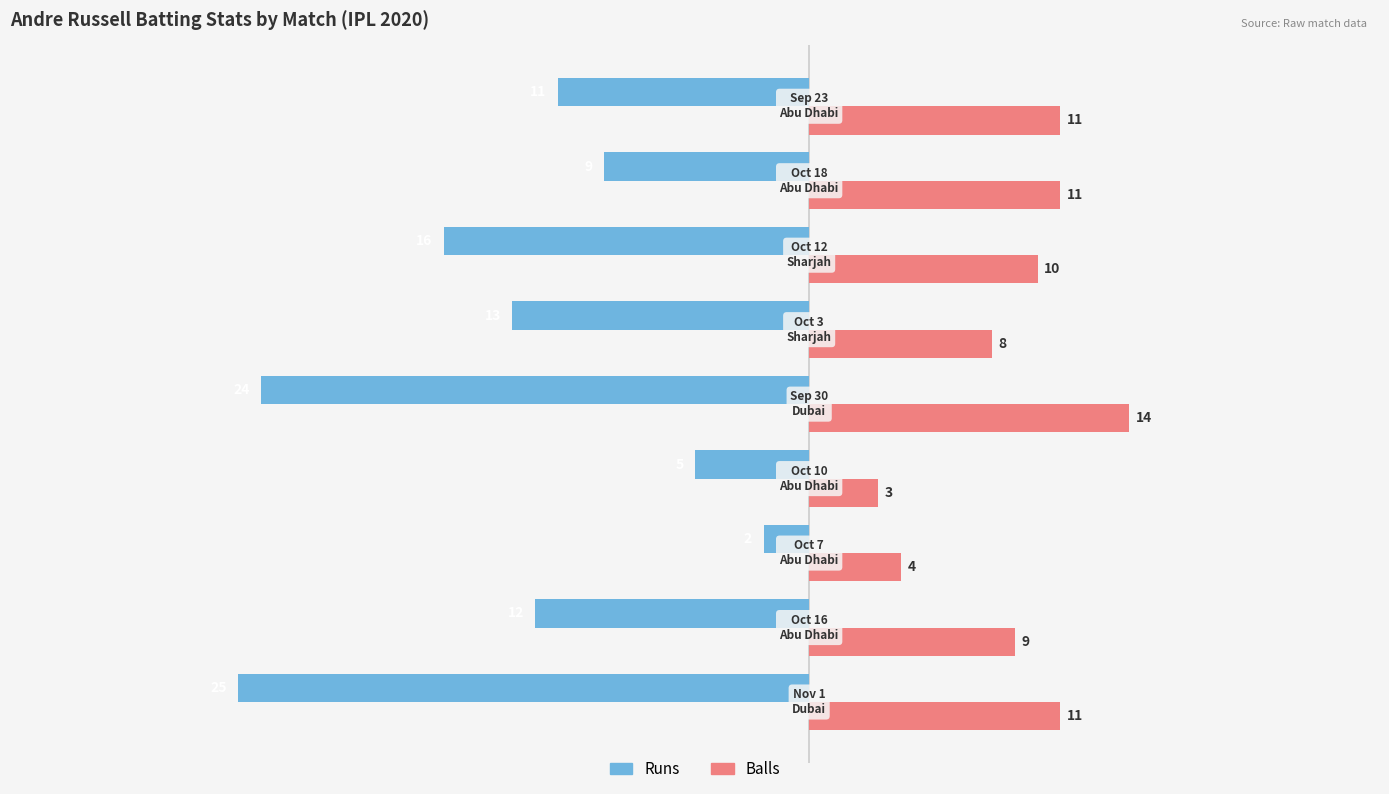

What is the maximum value for Balls?

14